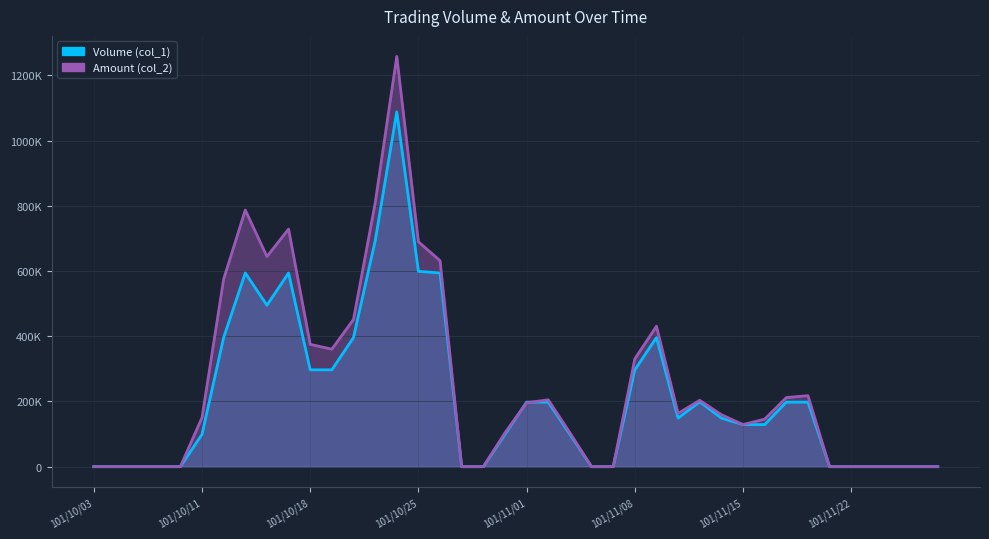

What is the label of the 24th point from the left?

101/11/06